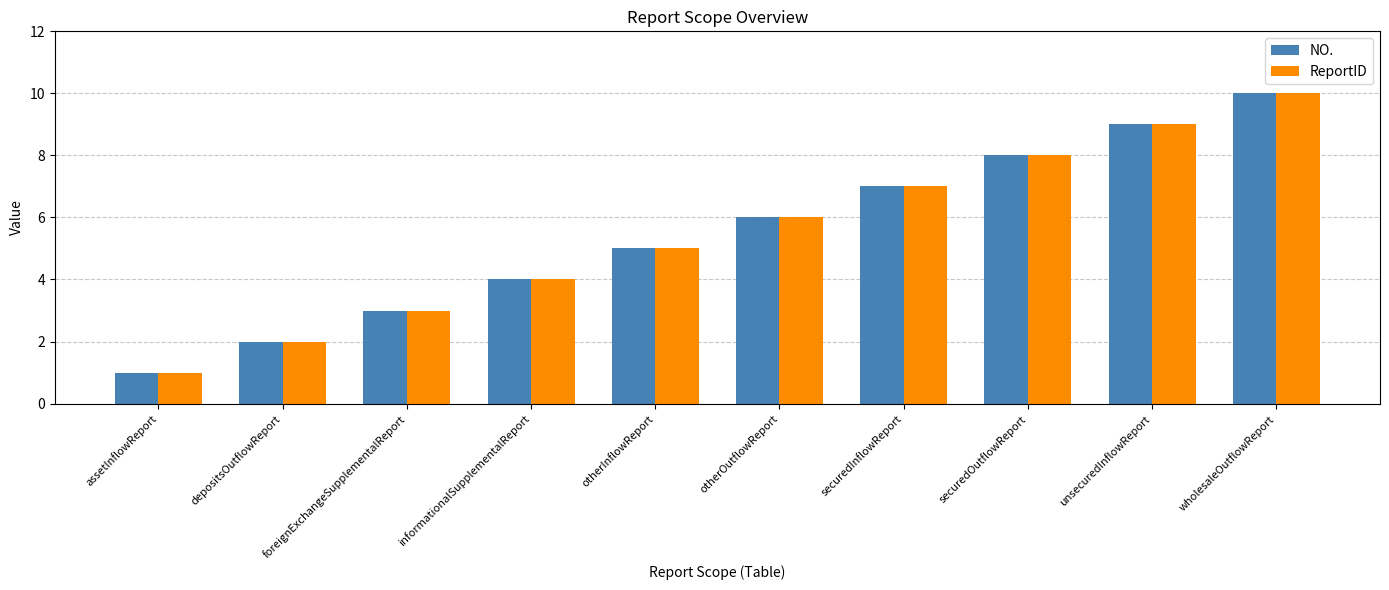

What is the average value of the ReportID series?

6